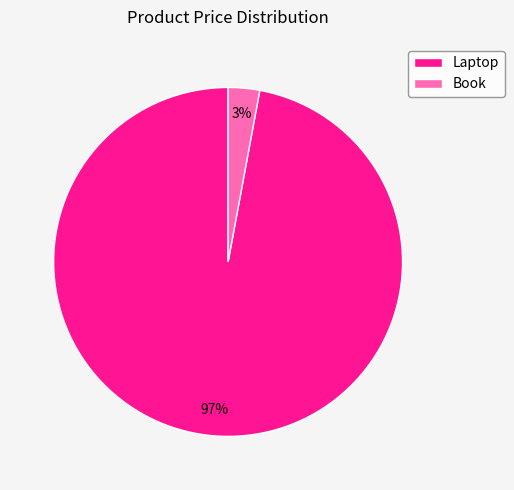

Which slice is the largest?

Laptop